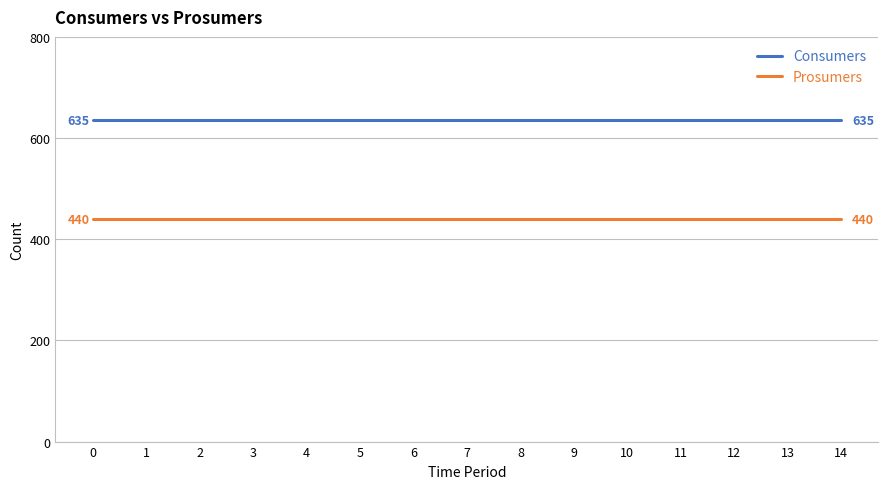

What are all the series names shown in the legend?

Consumers, Prosumers